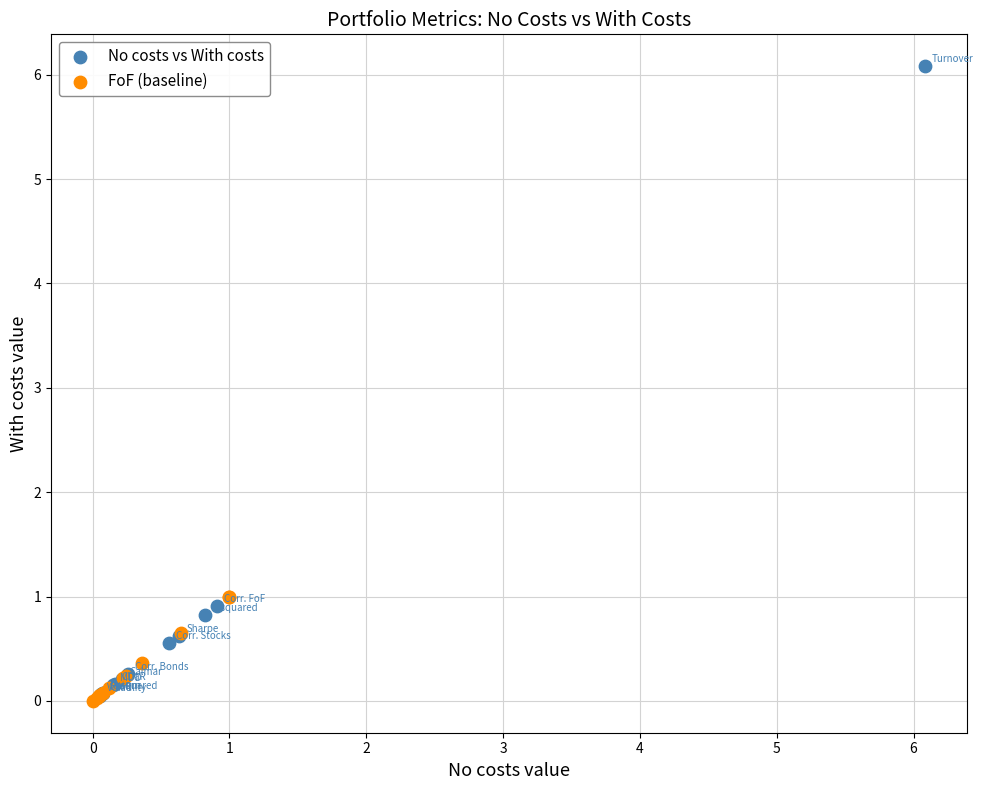

Which series has the widest spread of Y values?

No costs vs With costs